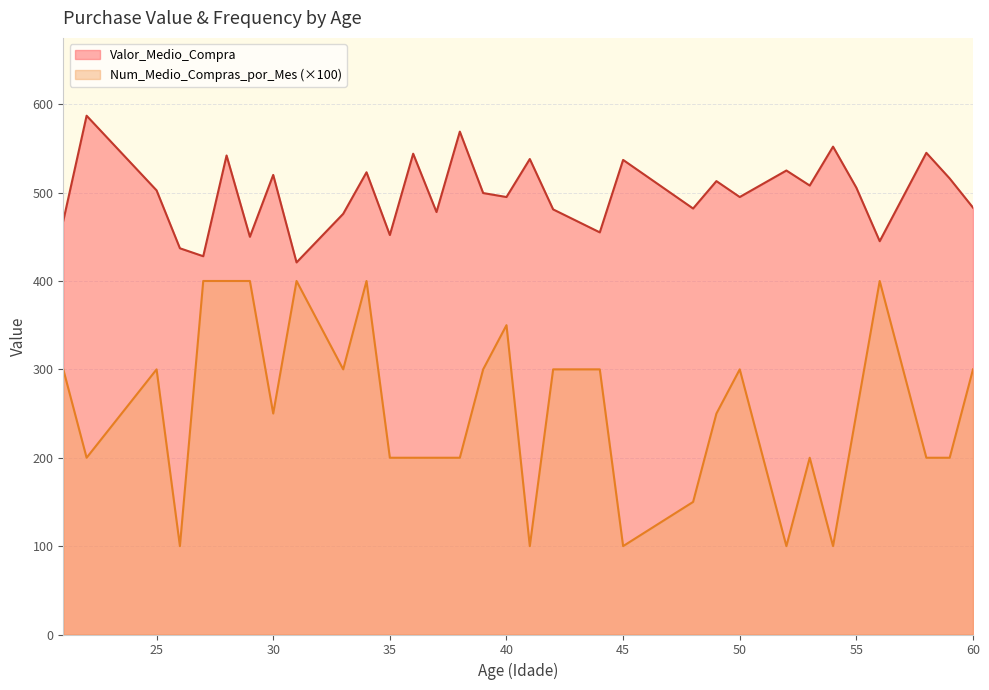

Is the value of Valor_Medio_Compra at 56 greater than the value of Num_Medio_Compras_por_Mes at 22?

Yes